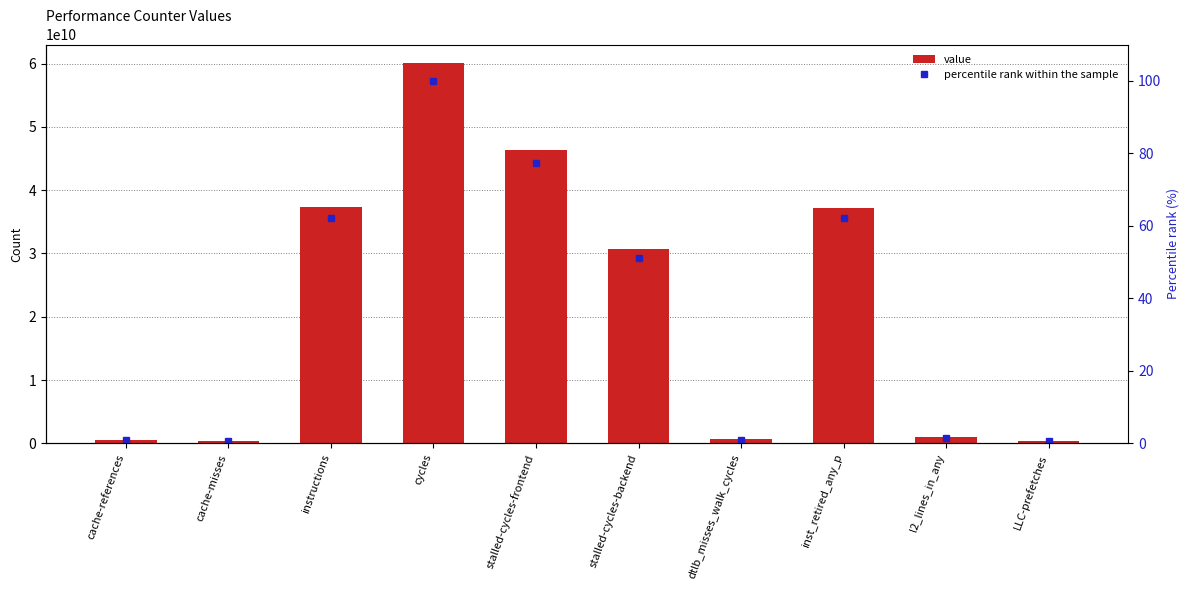

List the series in order of their peak value, highest first.

value, percentile rank within the sample